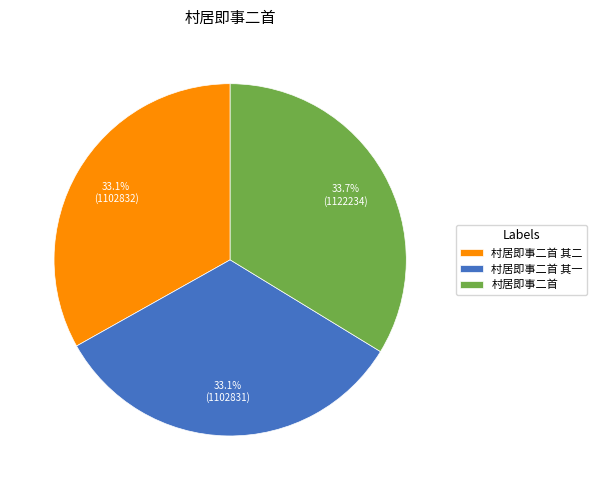

What portion of the pie excludes 村居即事二首 其一?

66.9%